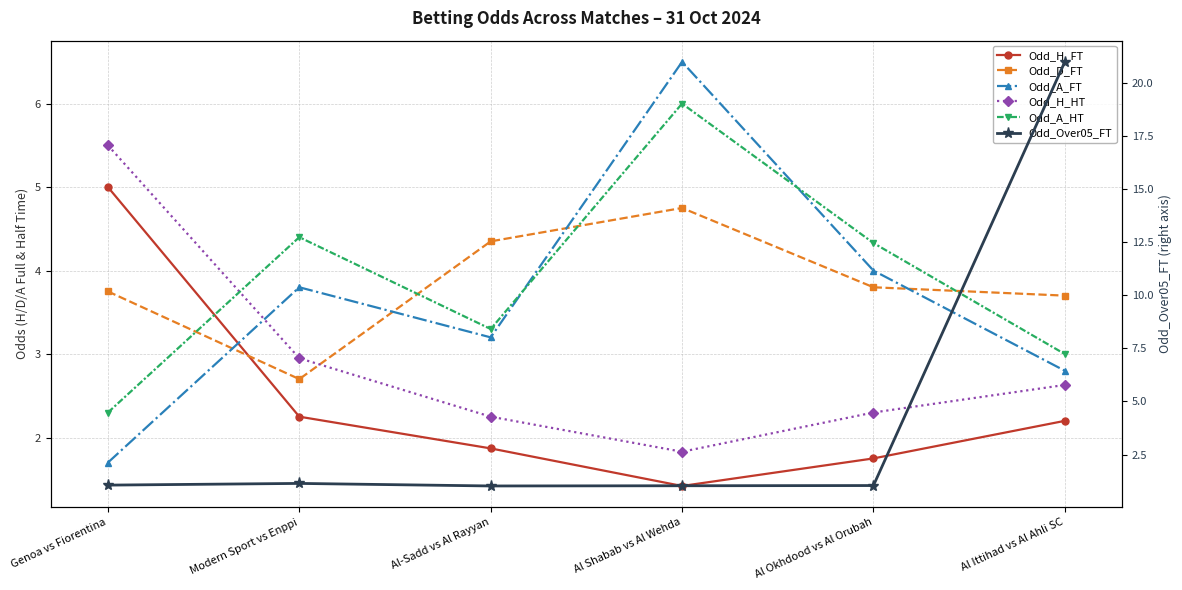

How many times do Odd_A_HT and Odd_H_FT cross each other?

1